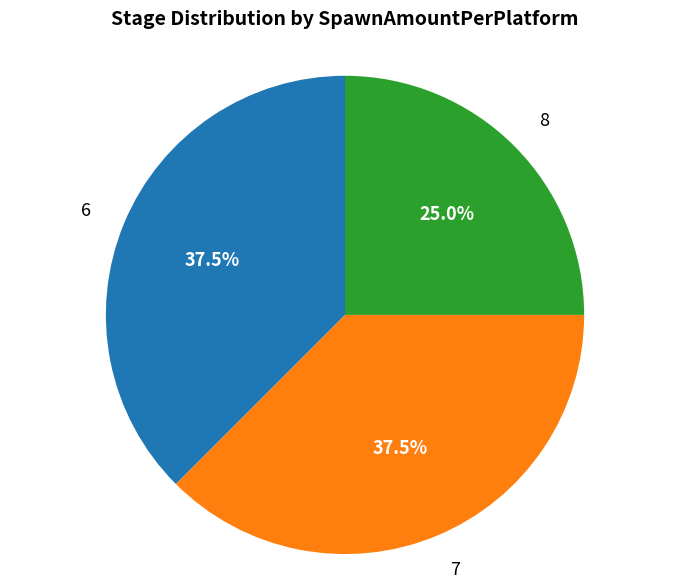

Approximately how many times larger is the value at 8 compared to 7?

0.7